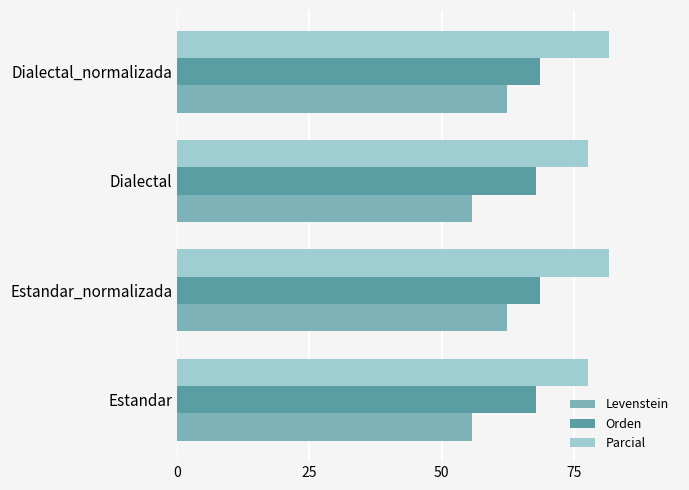

What is the difference between the Levenstein values at Dialectal_normalizada and Dialectal?

6.5